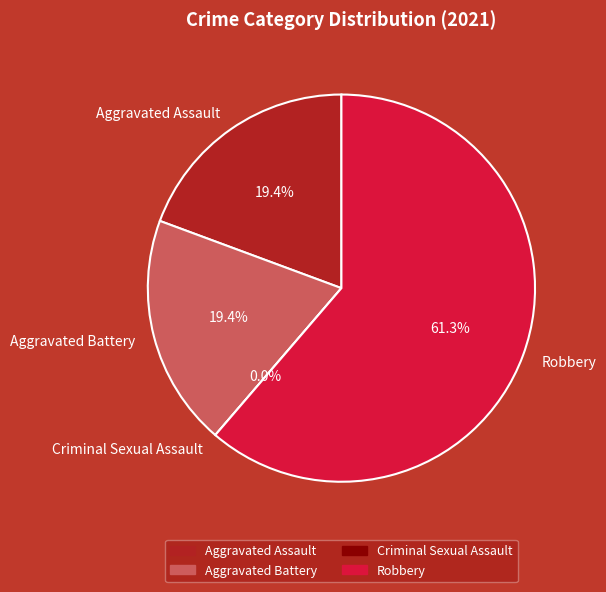

Which slice is the smallest?

Criminal Sexual Assault